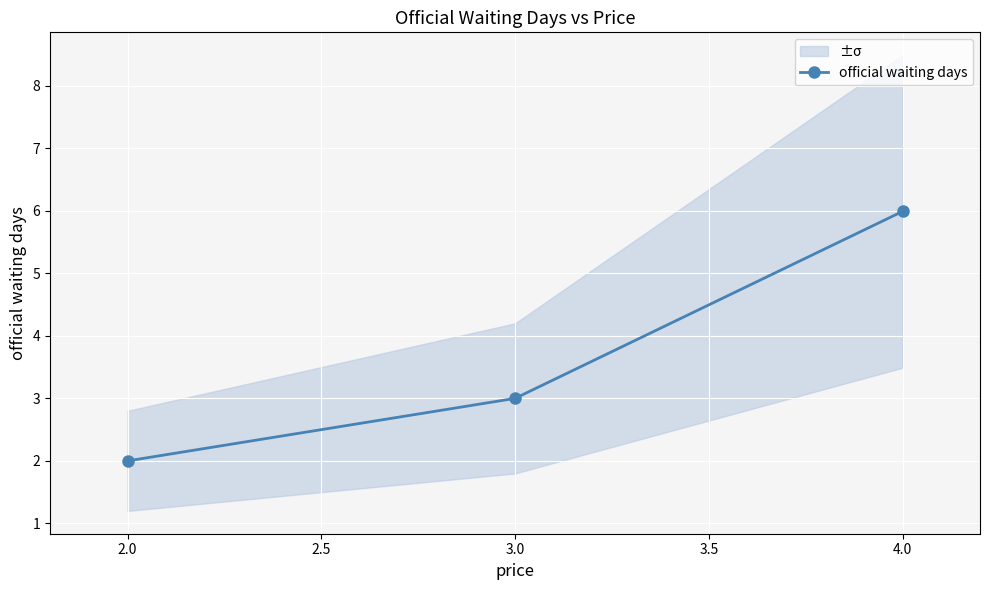

What is the value of the 1st point from the left?

2.0